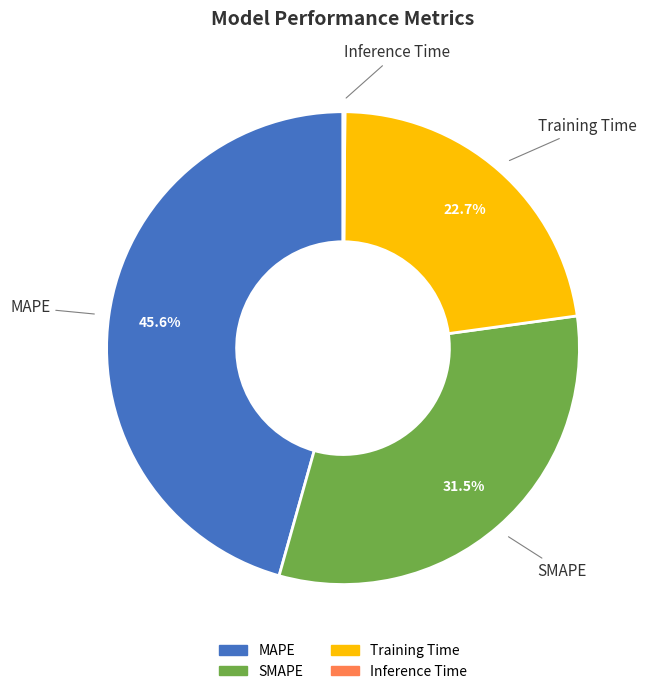

What is the largest slice in the pie chart?

MAPE